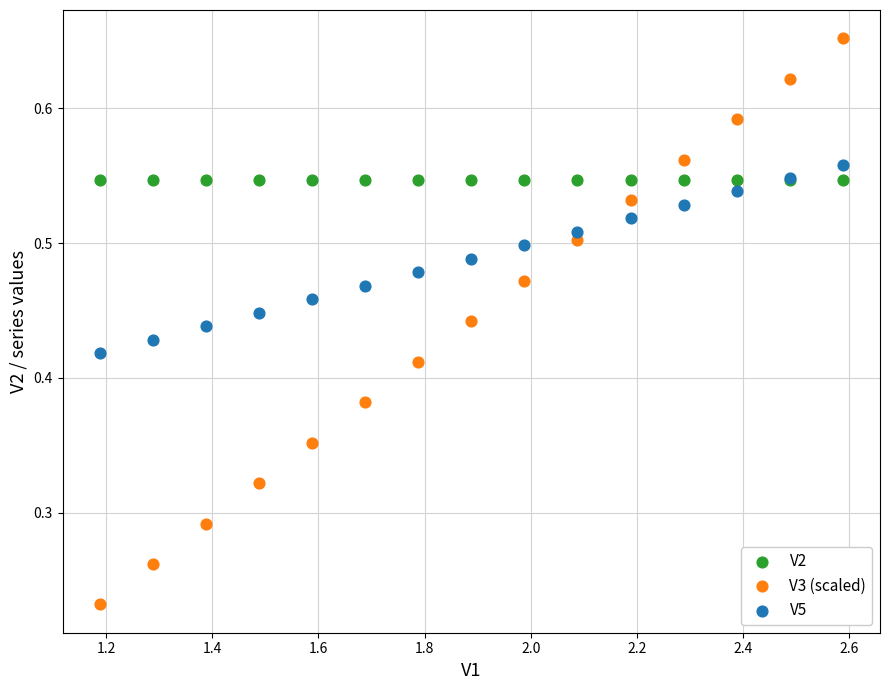

Which series reaches the minimum Y coordinate?

V3 (scaled)